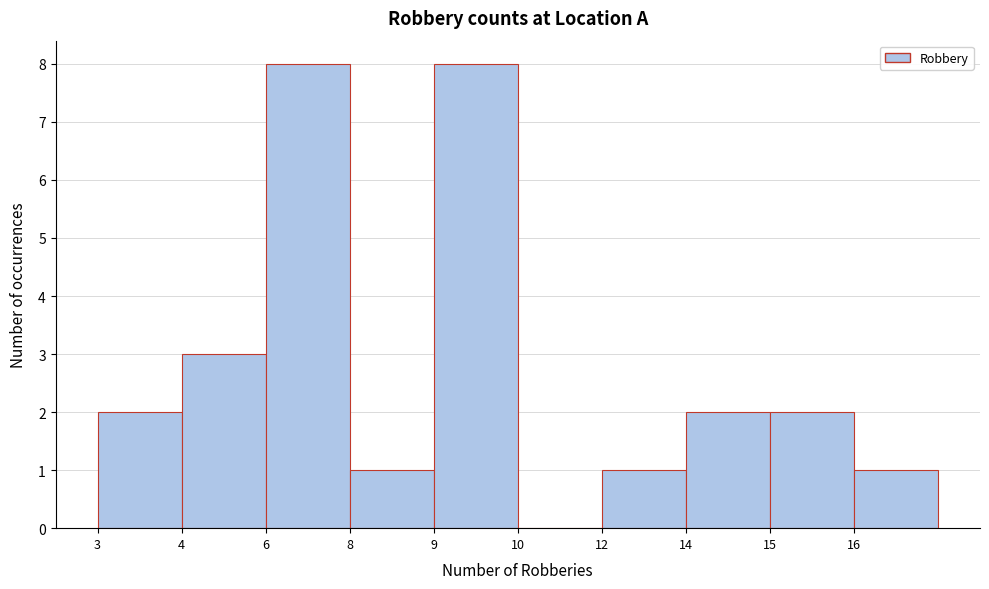

Reading left to right, what are all the values shown in this chart?

3=2	4=3	6=8	8=1	9=8	10=0	12=1	14=2	15=2	16=1